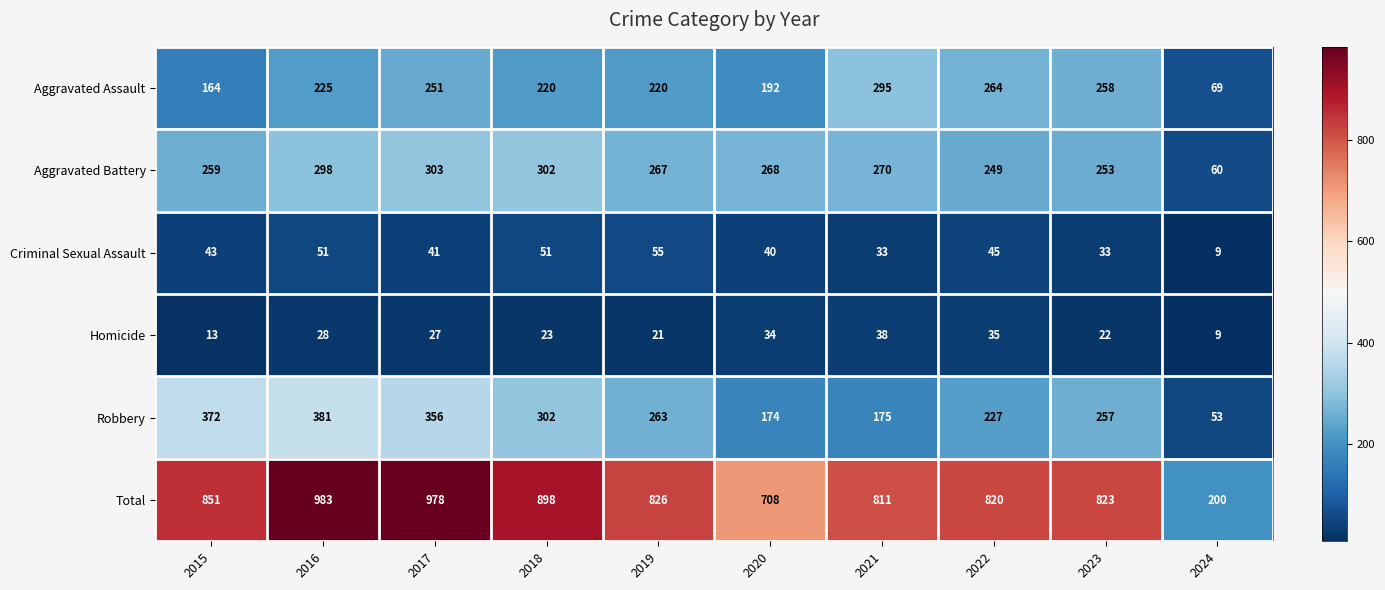

Read the Criminal Sexual Assault value at 2021, to the nearest 5.

35